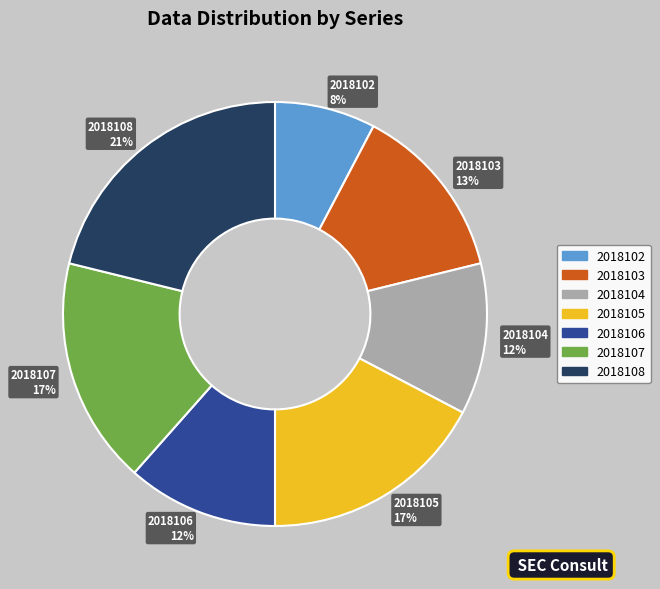

How many slices are in this pie chart?

7